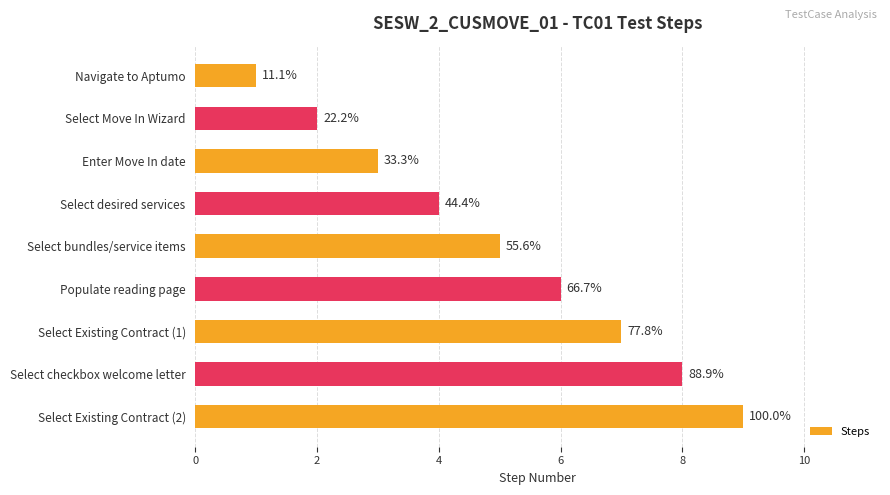

How many bars are there in total?

9